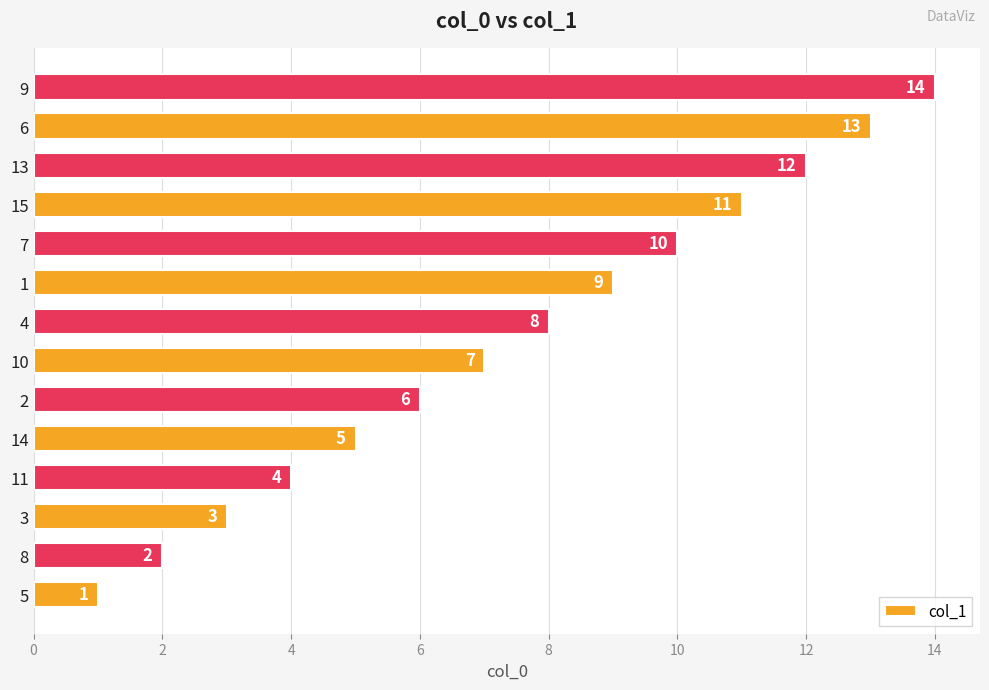

Rank the categories by value from highest to lowest.

9, 6, 13, 15, 7, 1, 4, 10, 2, 14, 11, 3, 8, 5